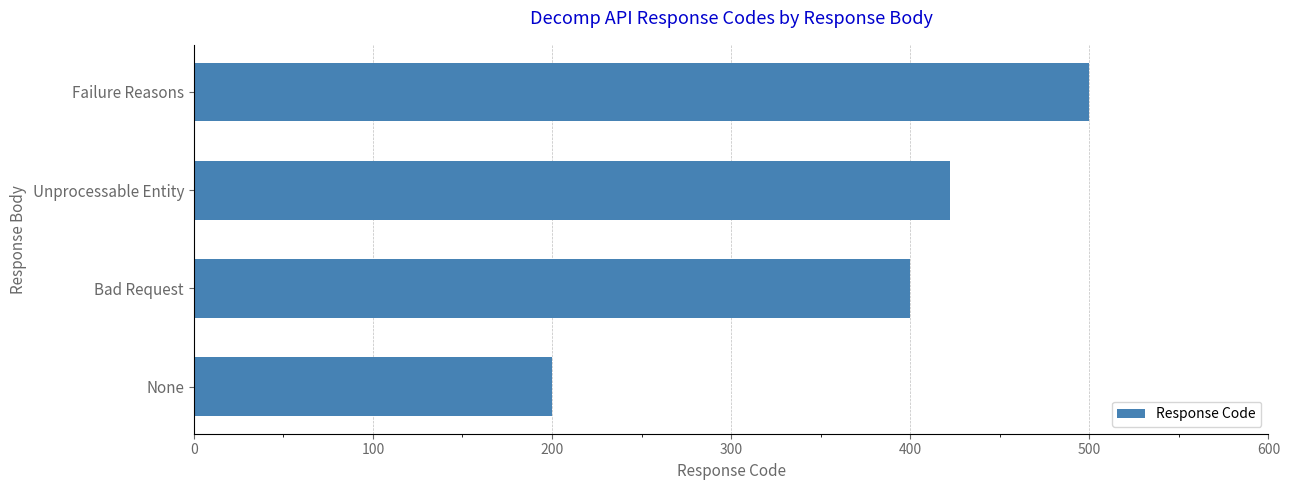

What is the label of the 1st bar from the top?

Failure Reasons